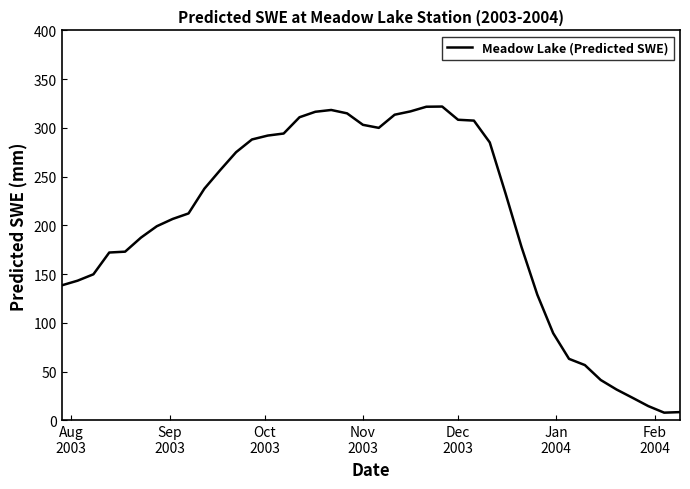

What is the difference between the maximum and minimum values?

314.0